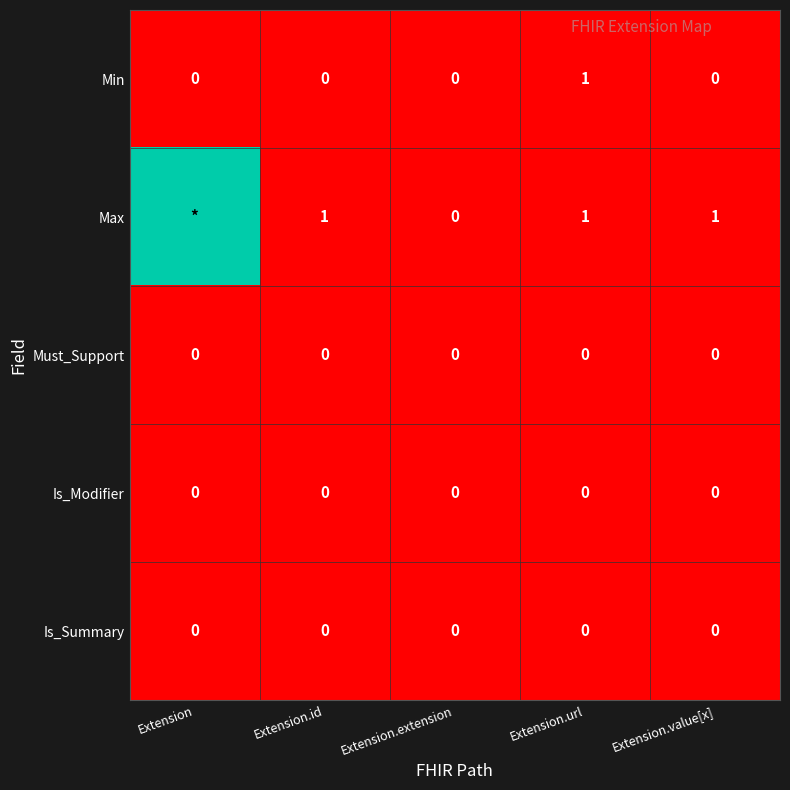

At which category is the sum across all series the highest?

Extension